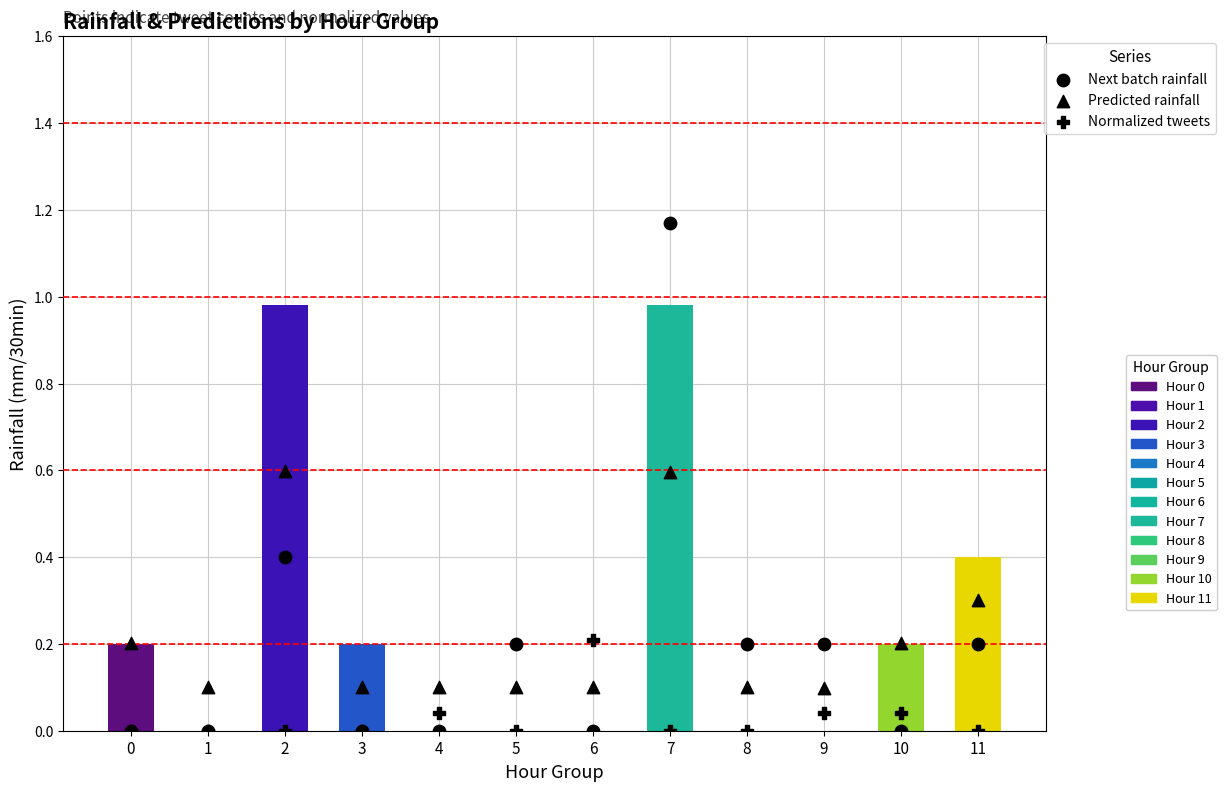

At how many categories does at least one series exceed 1?

1